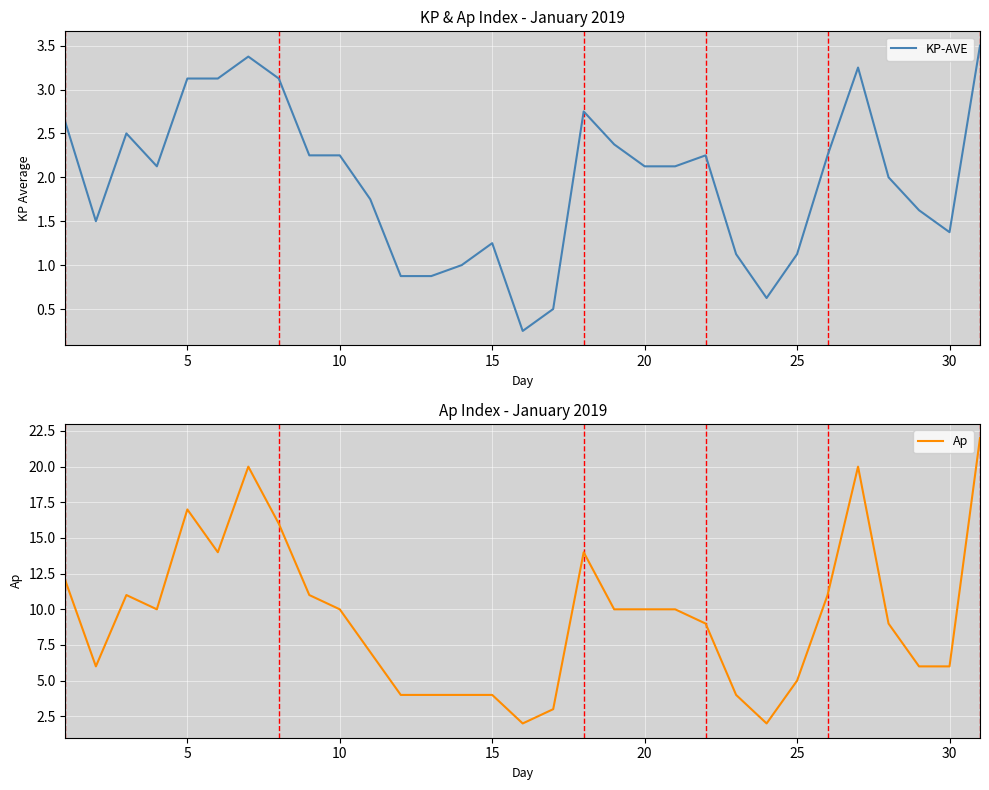

What are all the series names shown in the legend?

KP-AVE, Ap